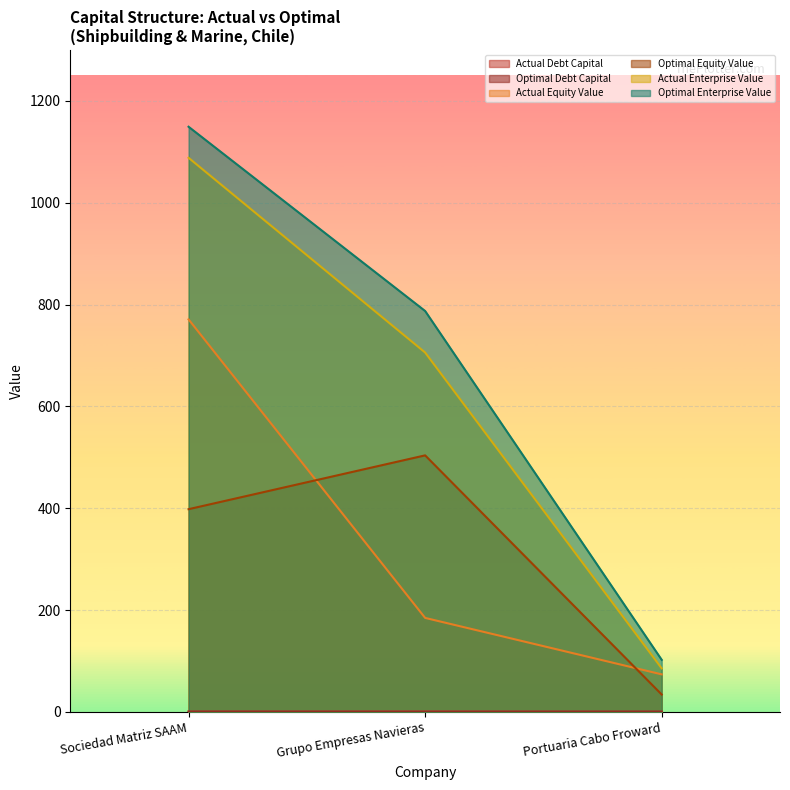

What is the total value across all series at Grupo Empresas Navieras?

2183.2